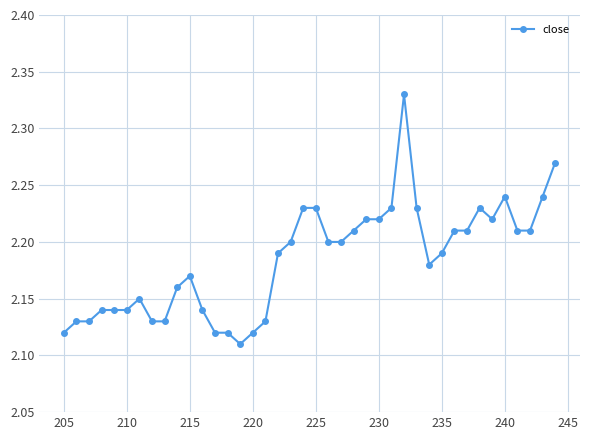

What is the sum of all values?

87.4